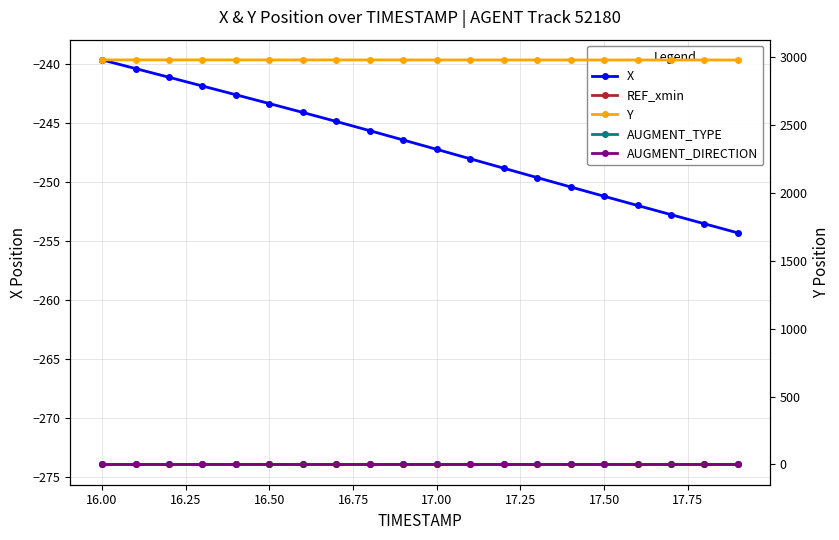

Is it true that X equals -418.1 at 16.25?

False